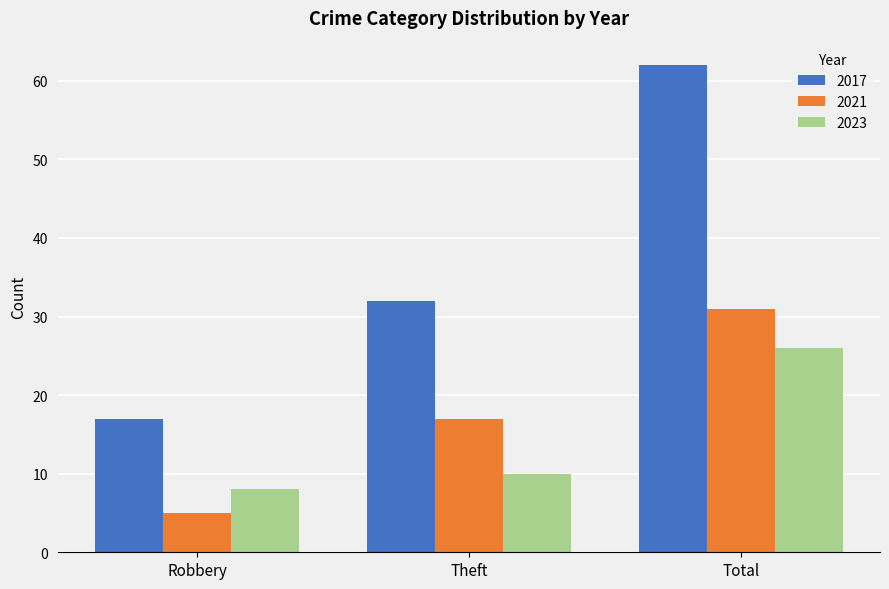

Reading left to right, what are all the values shown in this chart?

2017: Robbery=17	Theft=32	Total=62
2021: Robbery=5	Theft=17	Total=31
2023: Robbery=8	Theft=10	Total=26